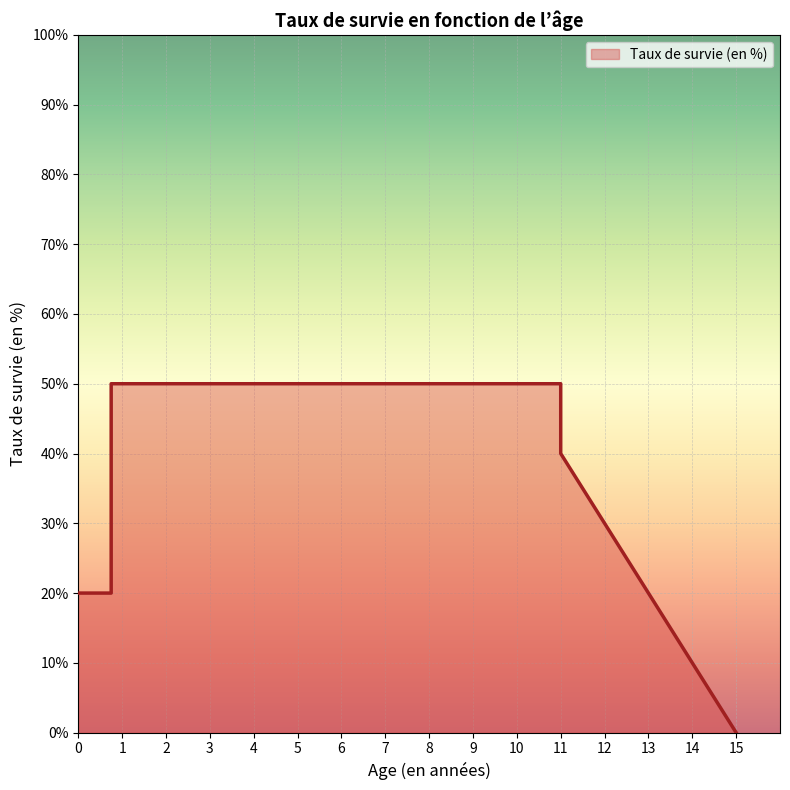

What is the average value?

39